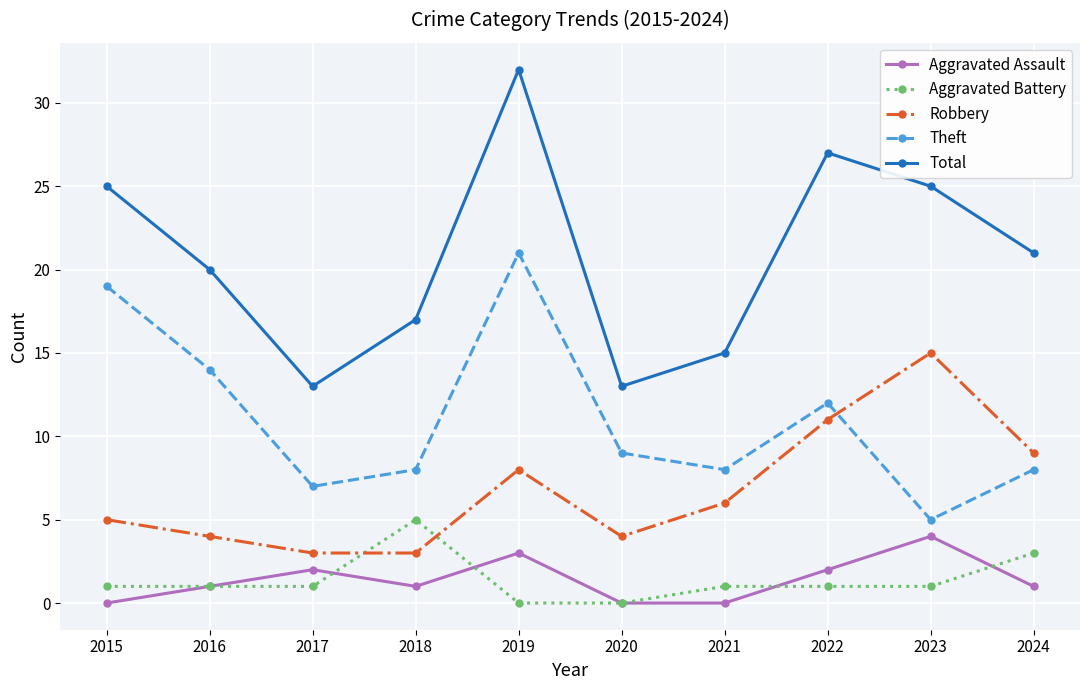

True or false: Total and Robbery intersect in this chart.

False